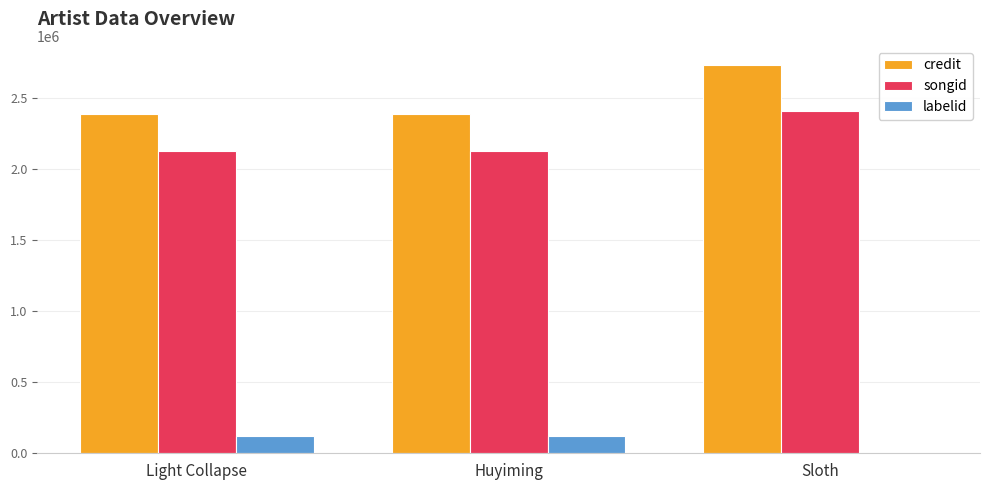

Reading left to right, transcribe all the data shown in this chart.

credit: Light Collapse=2386744	Huyiming=2386744	Sloth=2728346
songid: Light Collapse=2127993	Huyiming=2127993	Sloth=2405295
labelid: Light Collapse=121066	Huyiming=121066	Sloth=3267